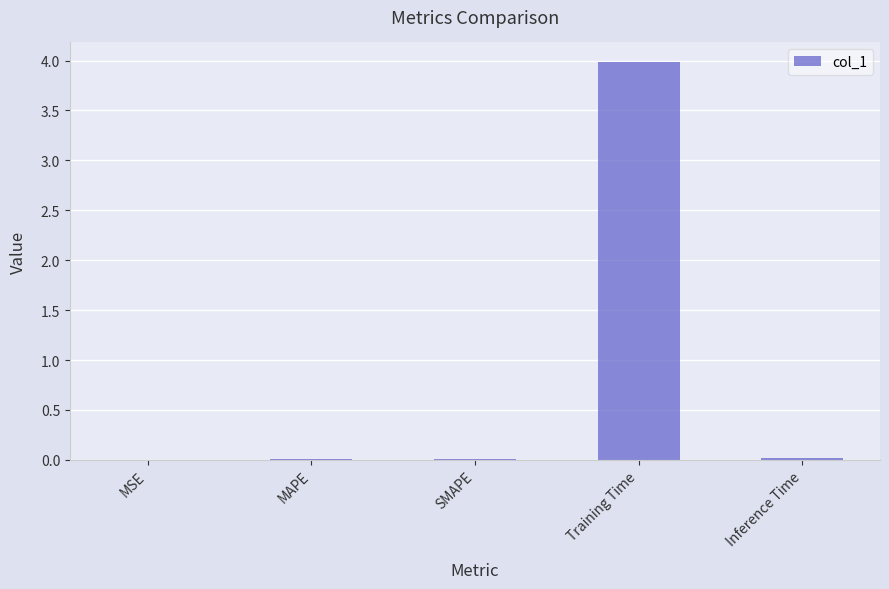

The chart shows a value of 0.0 at MAPE. True or false?

True